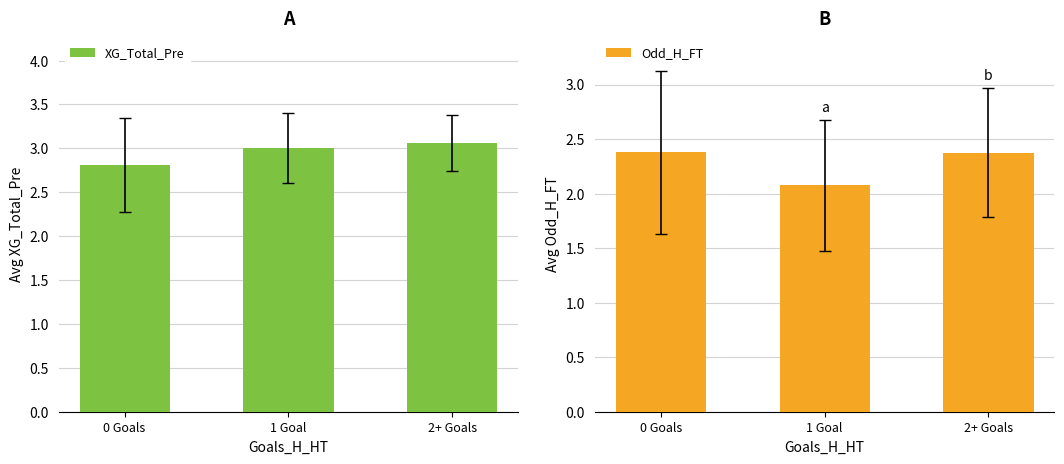

The XG_Total_Pre series shows 3.1 at 2+ Goals. True or false?

True